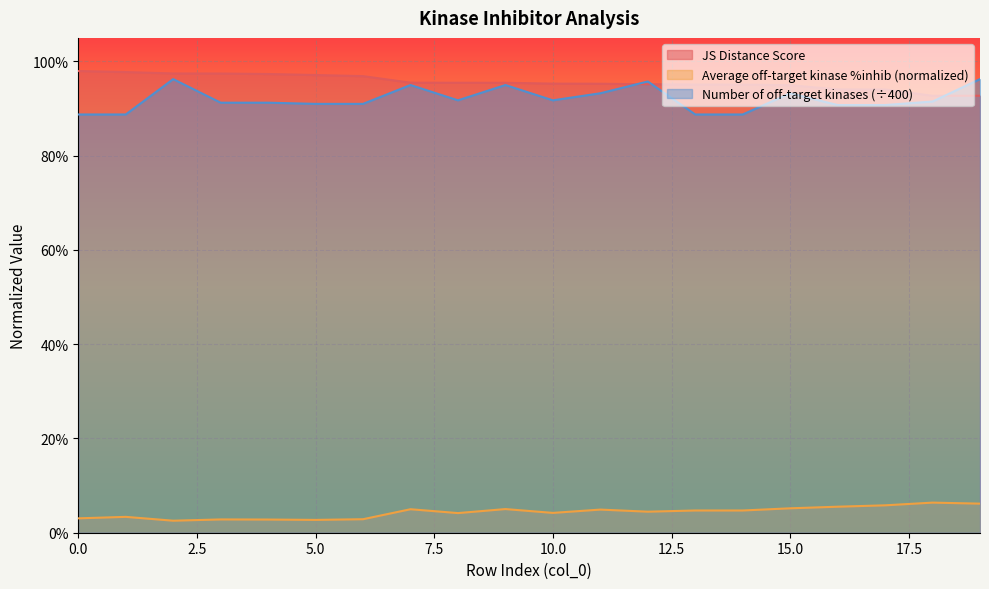

Reading left to right, list all the values displayed in this chart.

JS Distance Score: 1.0	1.0	1.0	1.0	1.0	1.0	1.0	1.0	1.0	1.0	1.0	1.0	1.0	1.0	1.0	0.9	0.9	0.9	0.9	0.9
Average off-target kinase %inhib: 0.0	0.0	0.0	0.0	0.0	0.0	0.0	0.0	0.0	0.1	0.0	0.0	0.0	0.0	0.0	0.1	0.1	0.1	0.1	0.1
Number of off-target kinases: 0.9	0.9	1.0	0.9	0.9	0.9	0.9	0.9	0.9	0.9	0.9	0.9	1.0	0.9	0.9	0.9	0.9	0.9	0.9	1.0